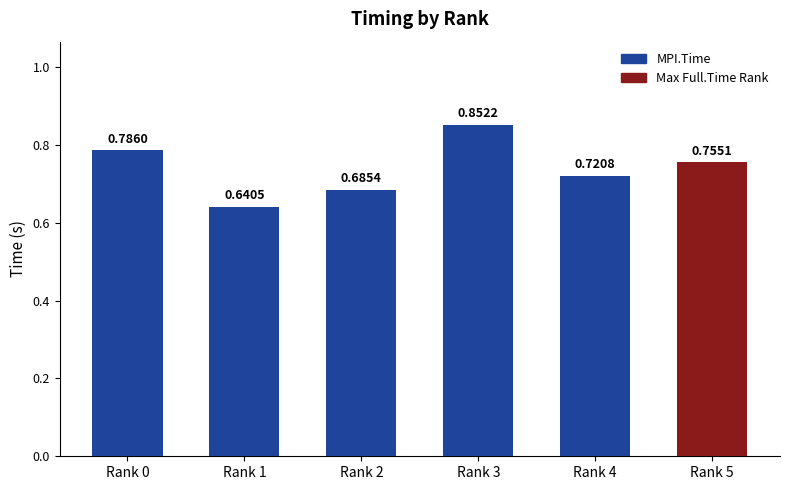

List the labels in order of value, largest first.

Rank 3, Rank 0, Rank 5, Rank 4, Rank 2, Rank 1